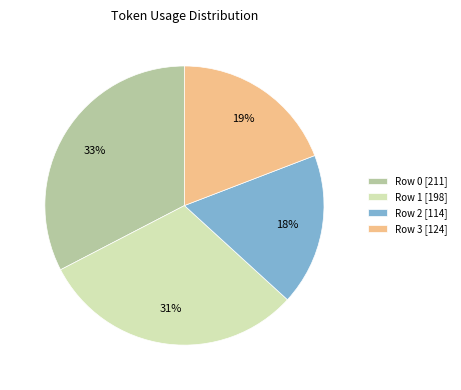

Between Row 3 [124] and Row 1 [198], which is larger?

Row 1 [198]